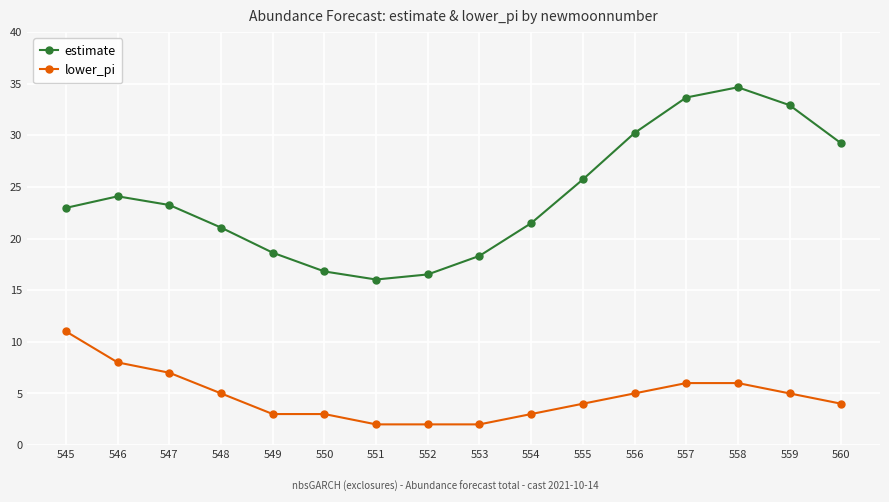

What is the difference between the maximum and minimum values in the estimate series?

18.6